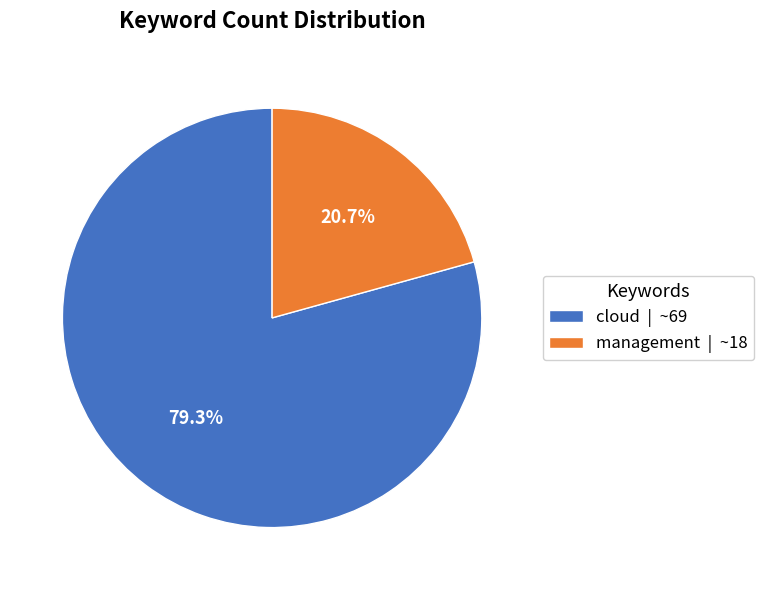

How many segments does this pie chart have?

2